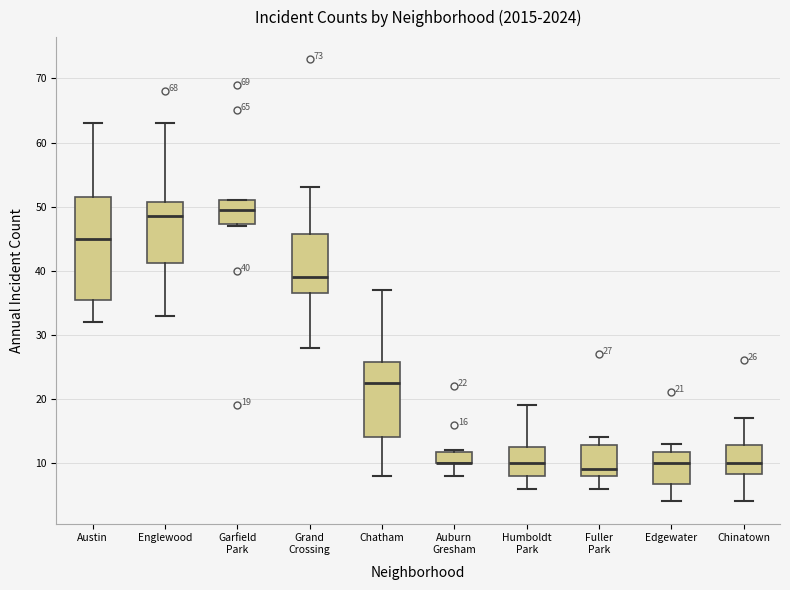

Comparing the boxes themselves (not the whiskers), which one is the tallest?

Austin